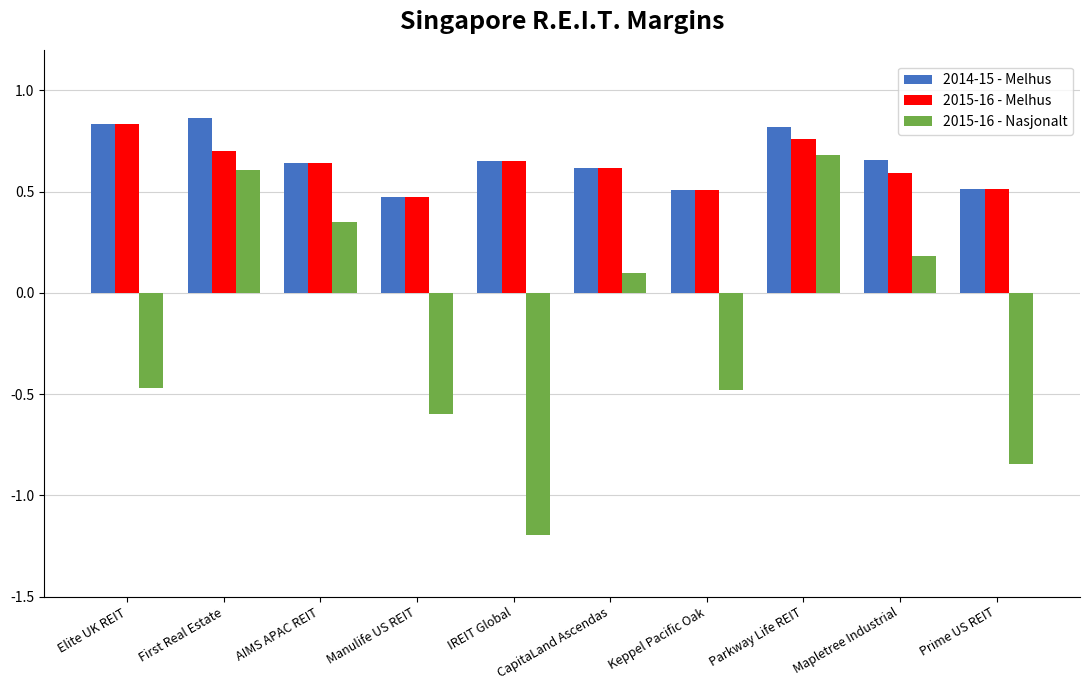

What is the difference between the second highest and second lowest values in the 2015-16 - Nasjonalt series?

1.5